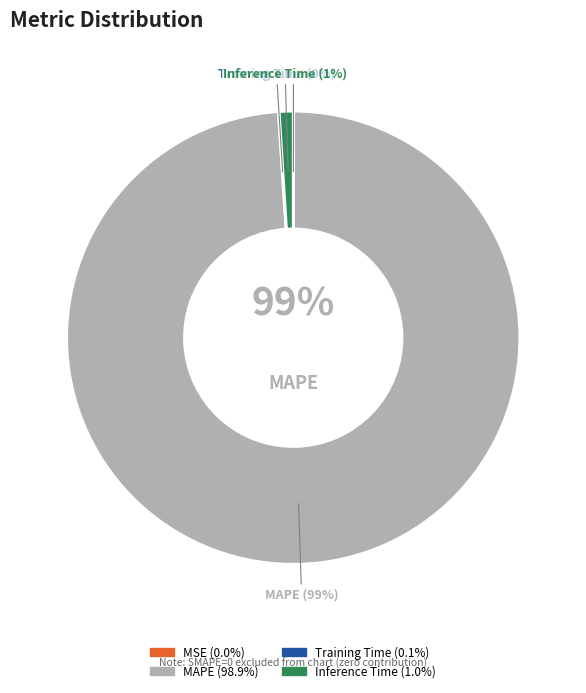

Which has a higher value, Training Time or SMAPE?

Training Time